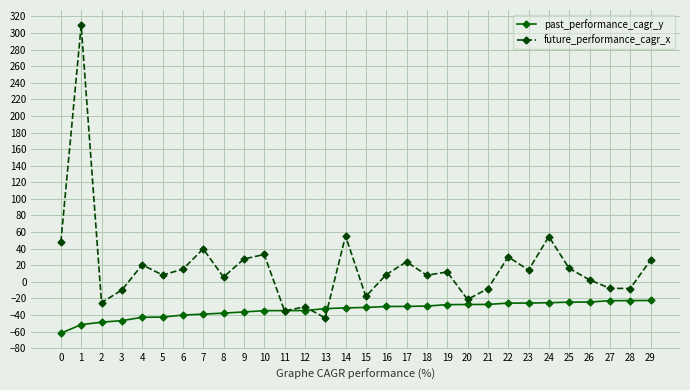

What is the difference between the maximum and second lowest values in the future_performance_cagr_x series?

344.0